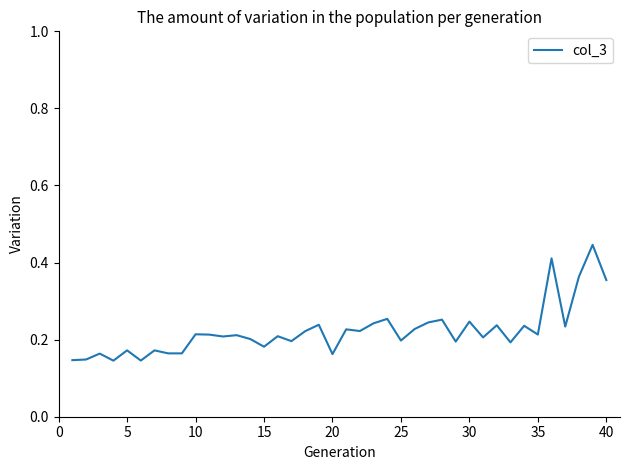

Does the chart display data point markers on the line(s)?

No